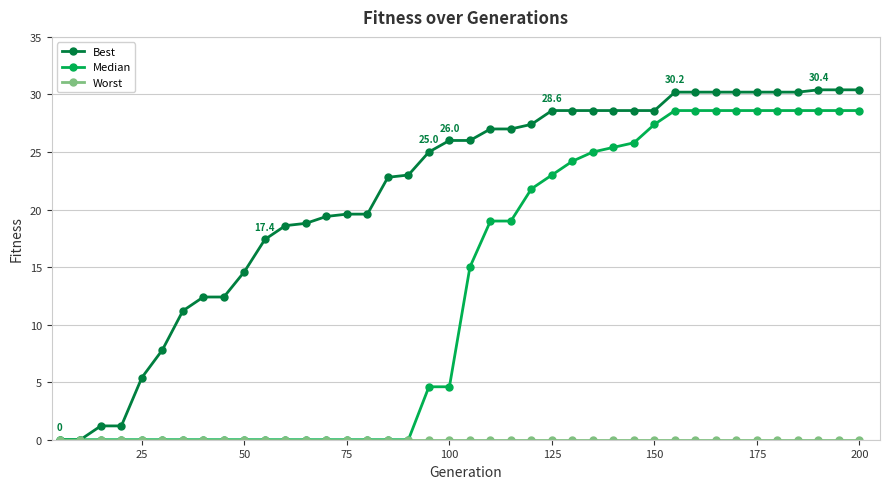

What is the value of the Median point at the 36th from the left?

28.6